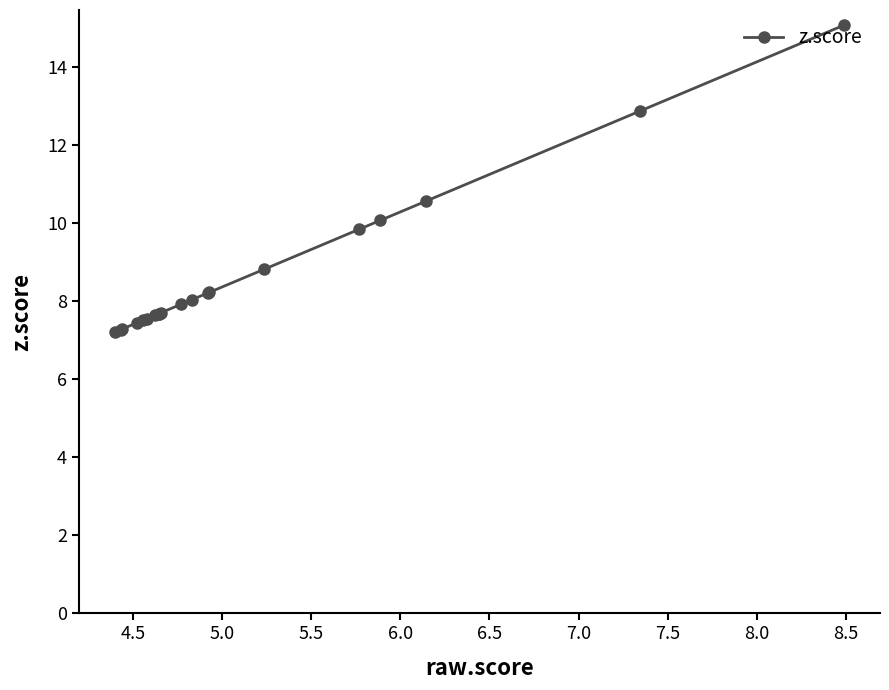

What is the value of the 20th point from the left?

15.1